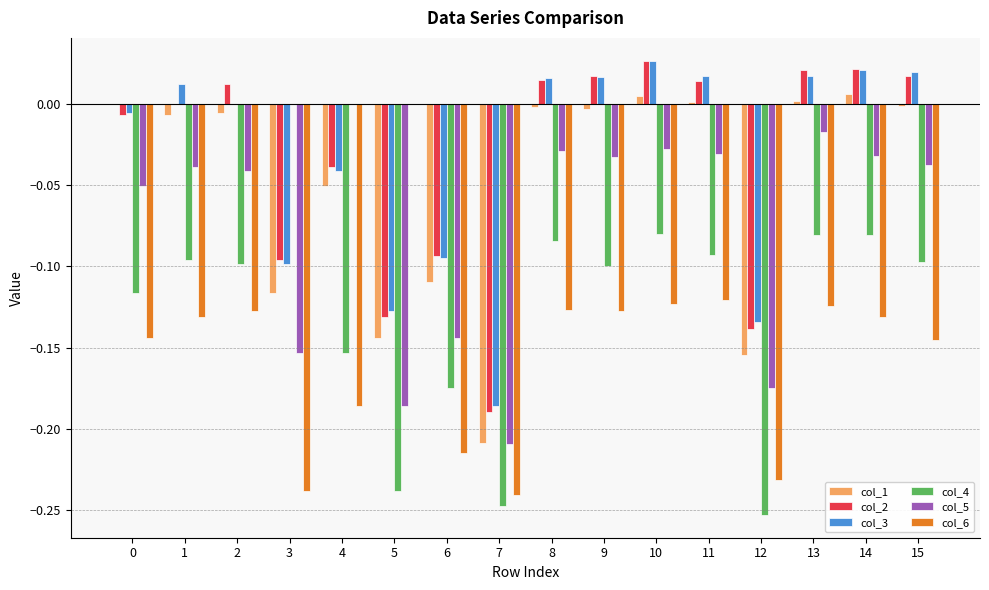

Is the value of col_1 at 12 greater than the value of col_2 at 2?

No